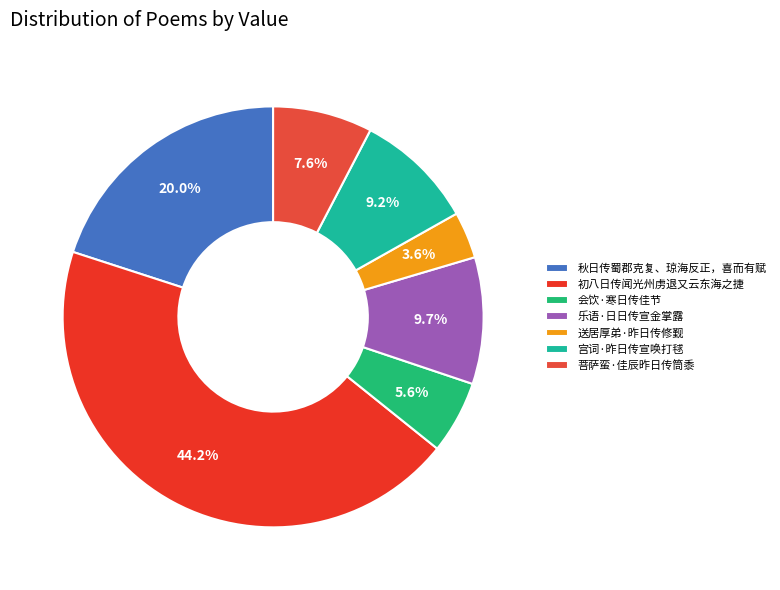

To the nearest percent, what percentage of the pie is 秋日传蜀郡克复、琼海反正，喜而有赋?

20%